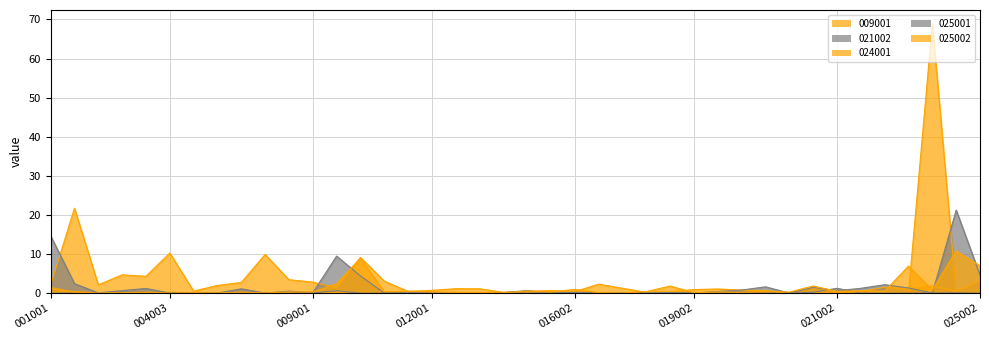

At which category is the sum across all series the highest?

024001